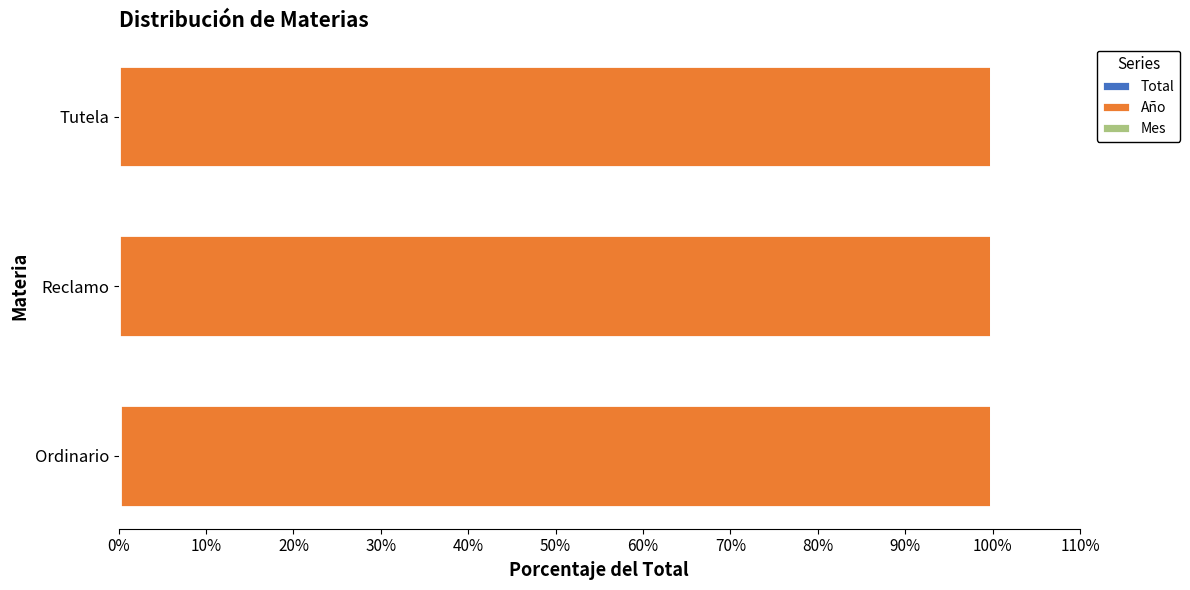

What is the sum of all Año values?

299.3